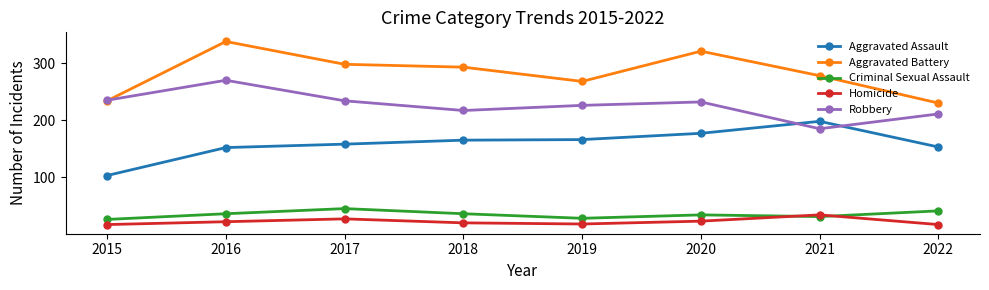

What is the value of the Homicide point at the 5th from the left?

18